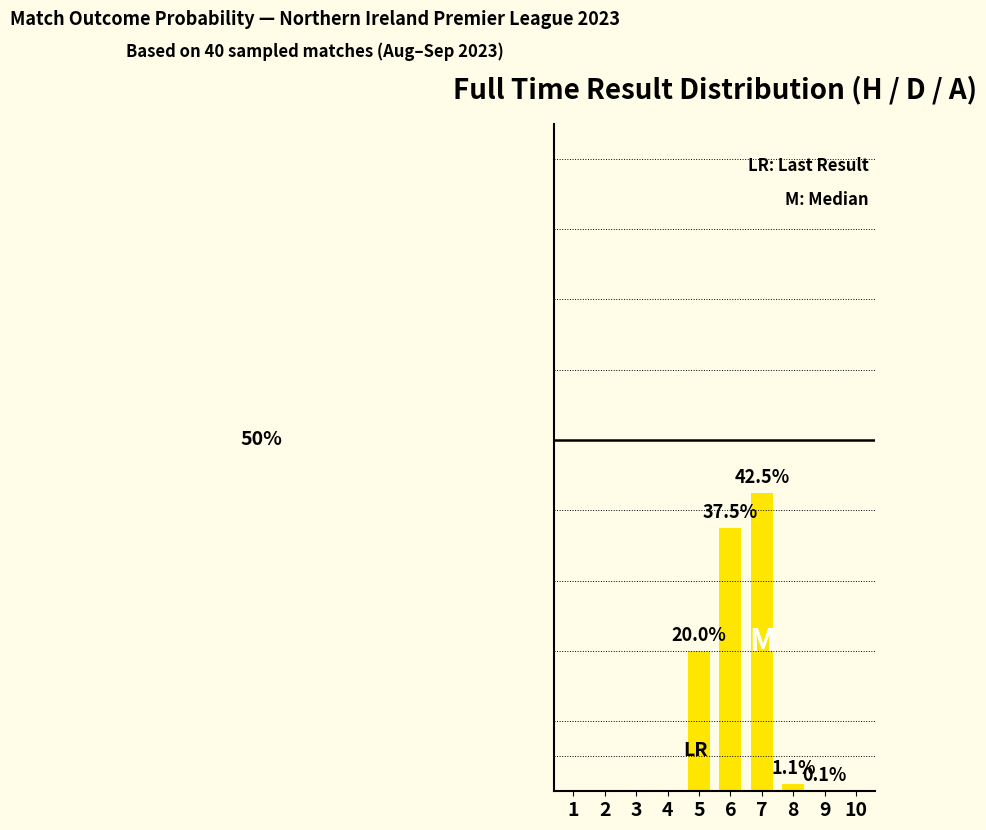

At which label is the value closest to 21?

5